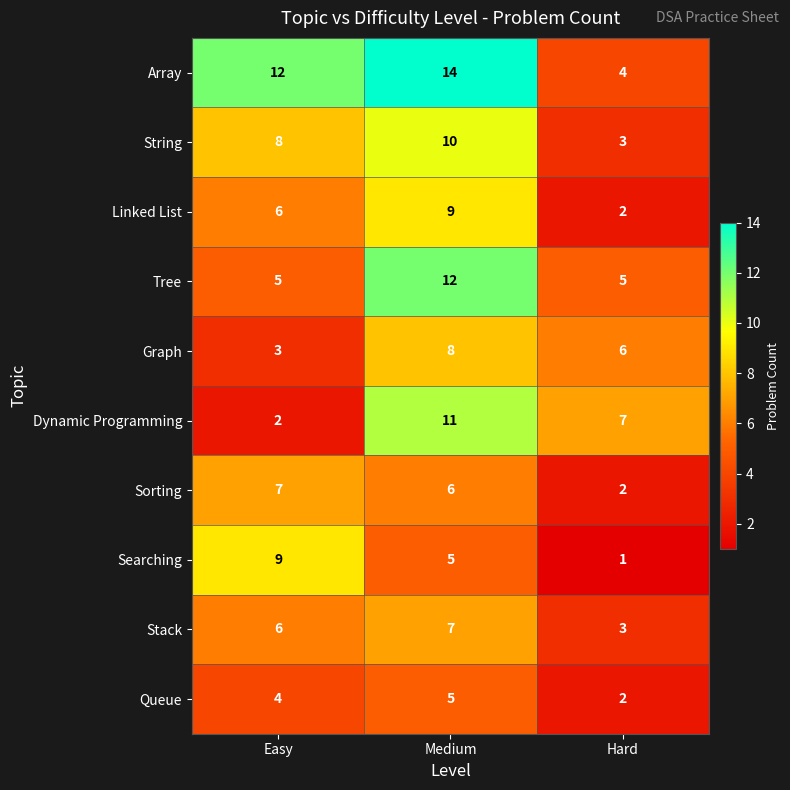

What is the highest value of the String series?

10